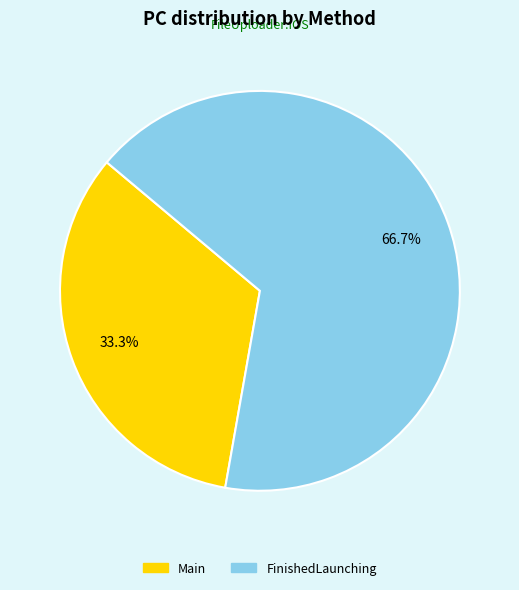

Does FinishedLaunching represent more than half of the total?

Yes